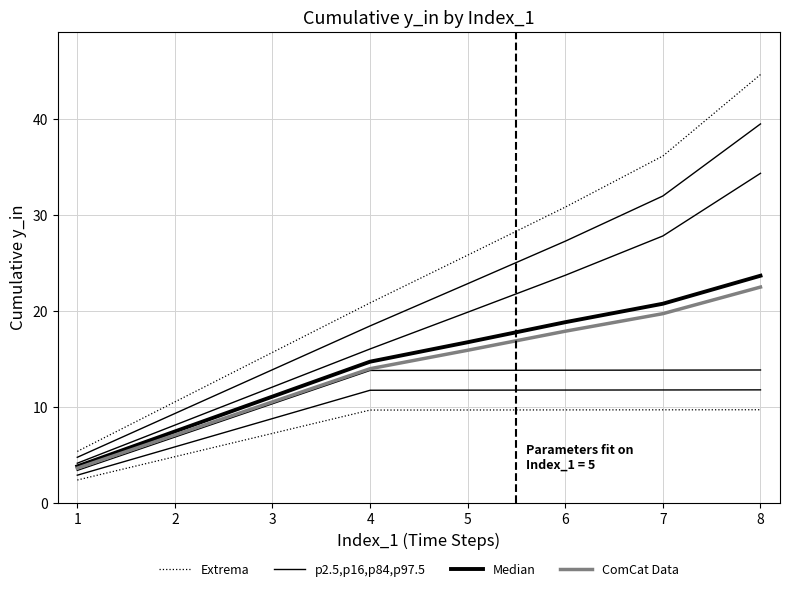

Does the chart have visible grid lines?

Yes